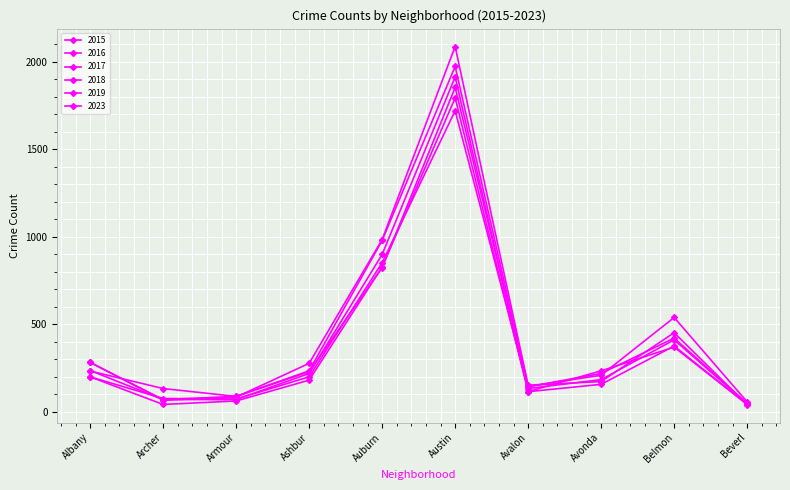

True or false: 2018 has more than 2 interior local peaks.

False